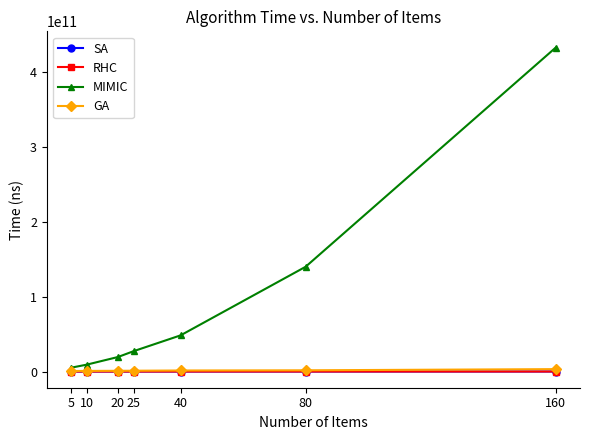

Which series changed the most between 20 and 160?

MIMIC